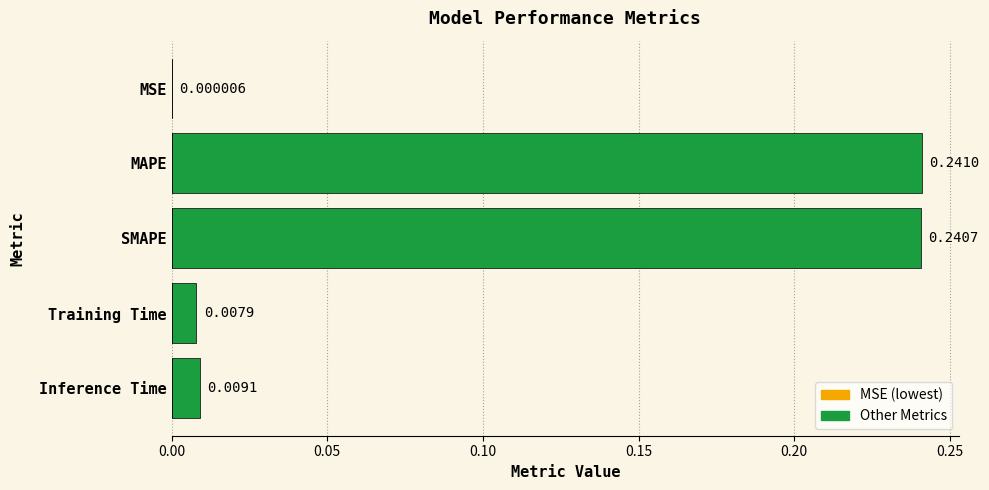

Which has a higher value, SMAPE or MSE?

SMAPE